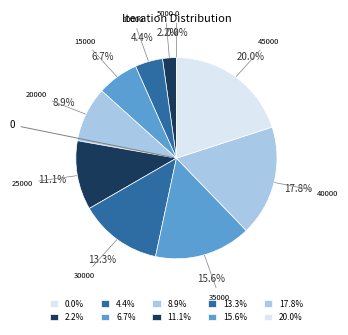

Is there a majority slice in this chart?

No